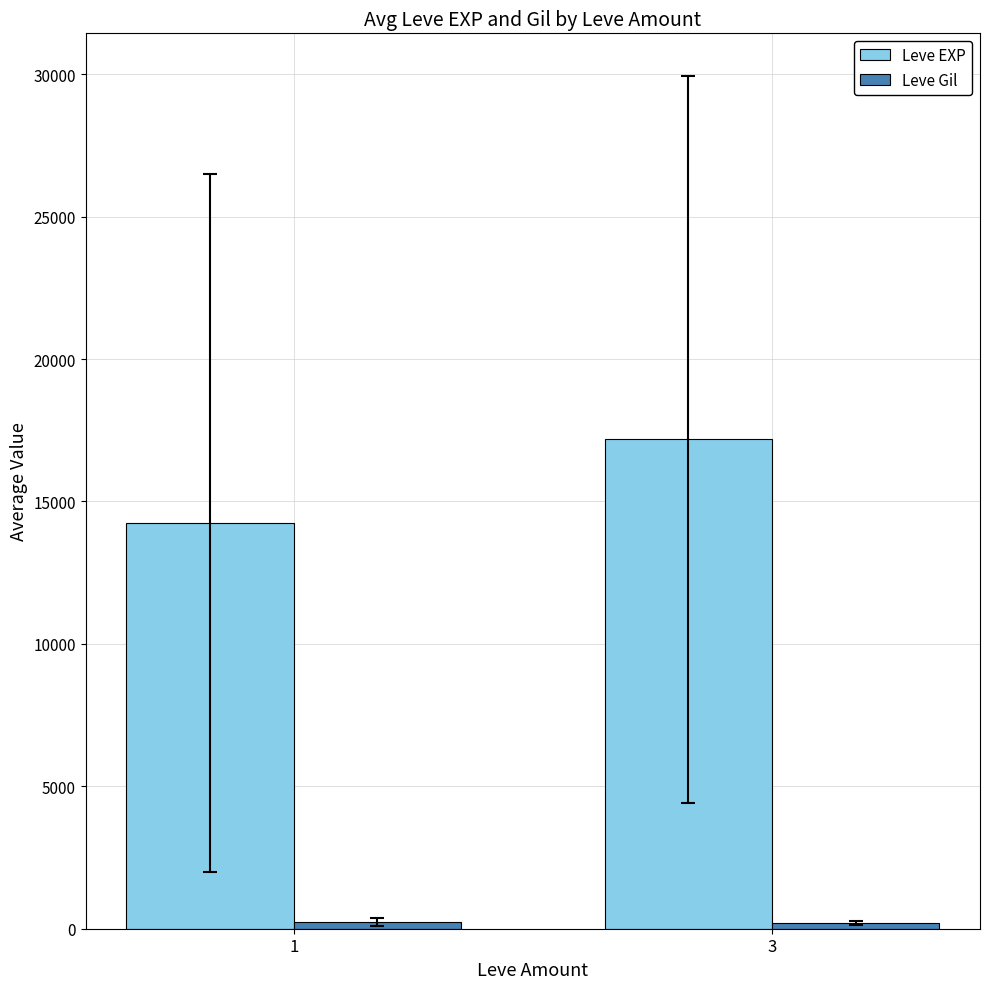

Between 1 and 3, which series saw the biggest shift?

Leve EXP